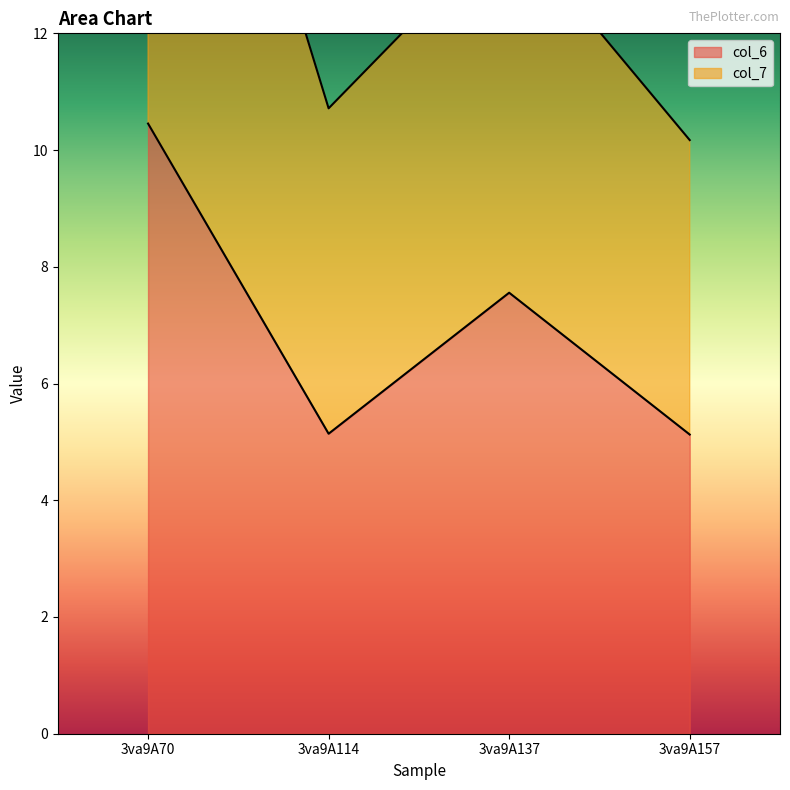

At which category does col_6 reach its first local peak?

3va9A137